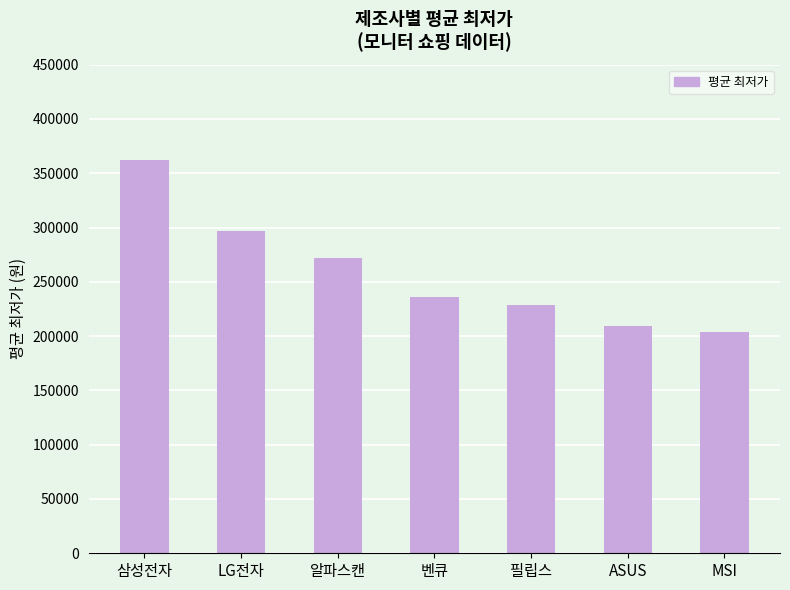

Count the number of data series in this chart.

1